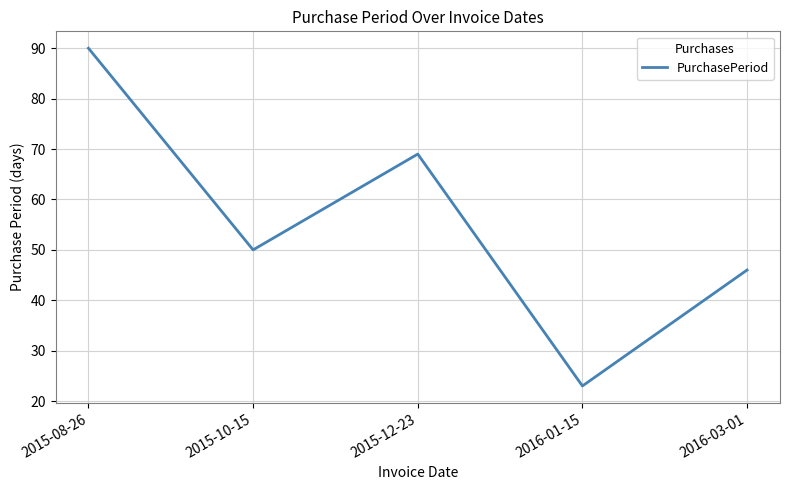

How many values are below 50?

2